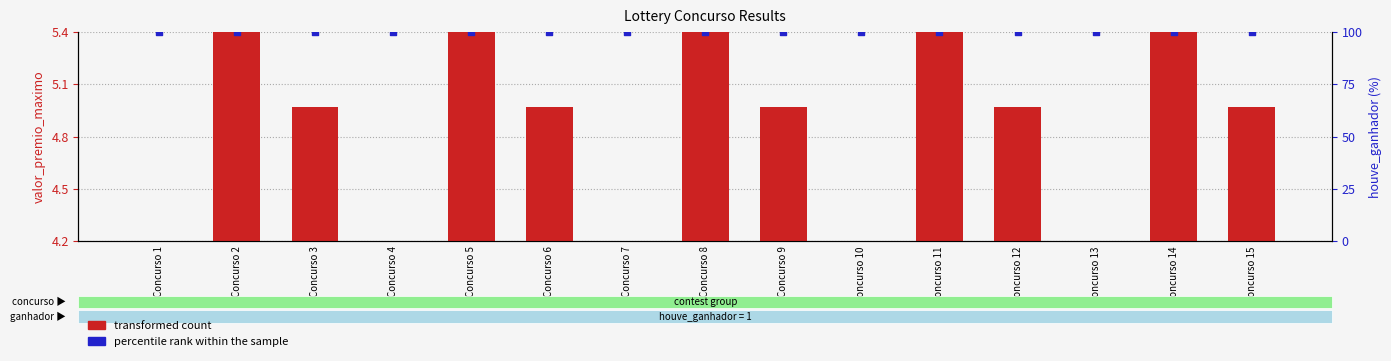

Which series has the largest total across all categories?

percentile rank within the sample